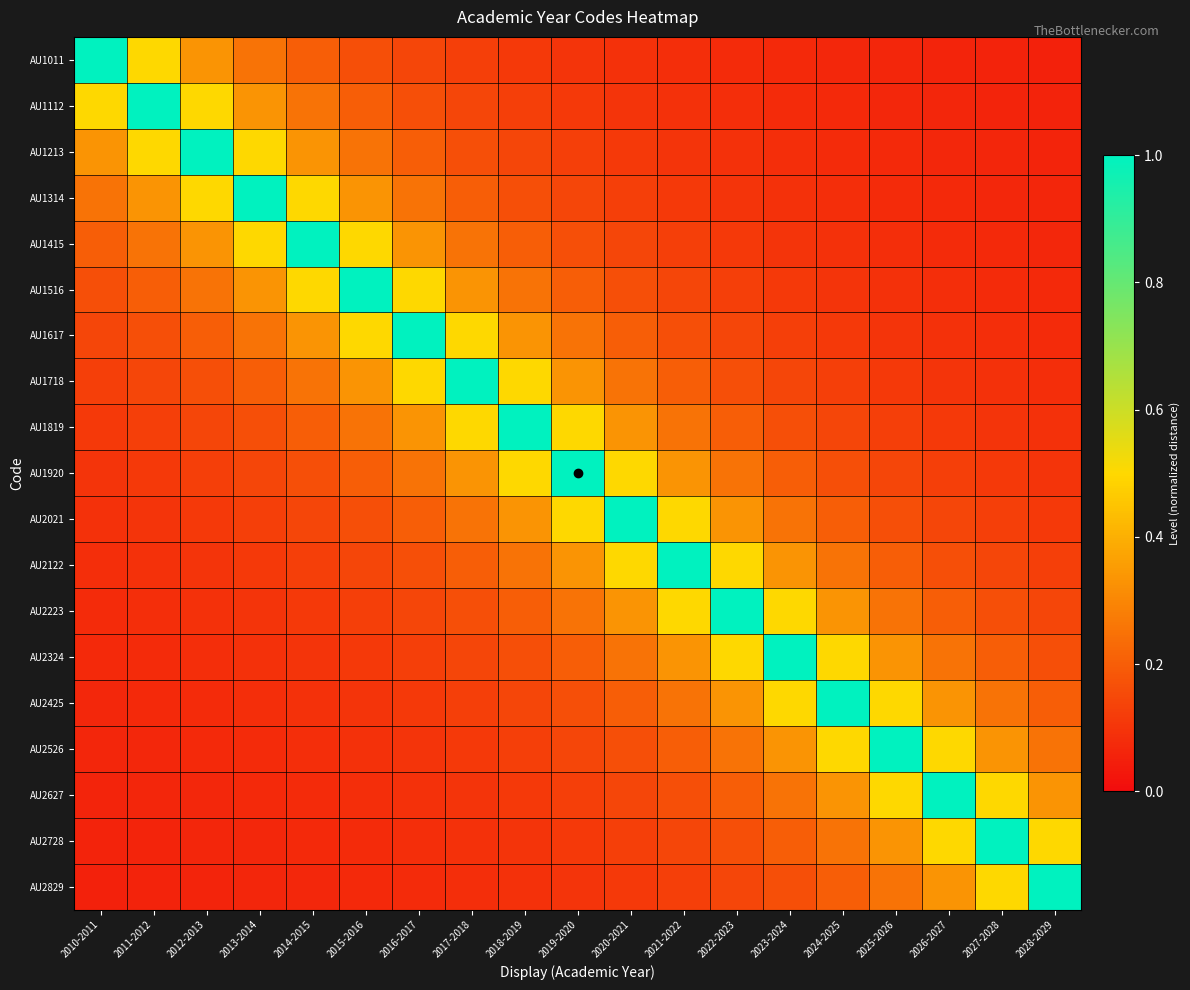

What is the total value across all series at 2018-2019?

4.8